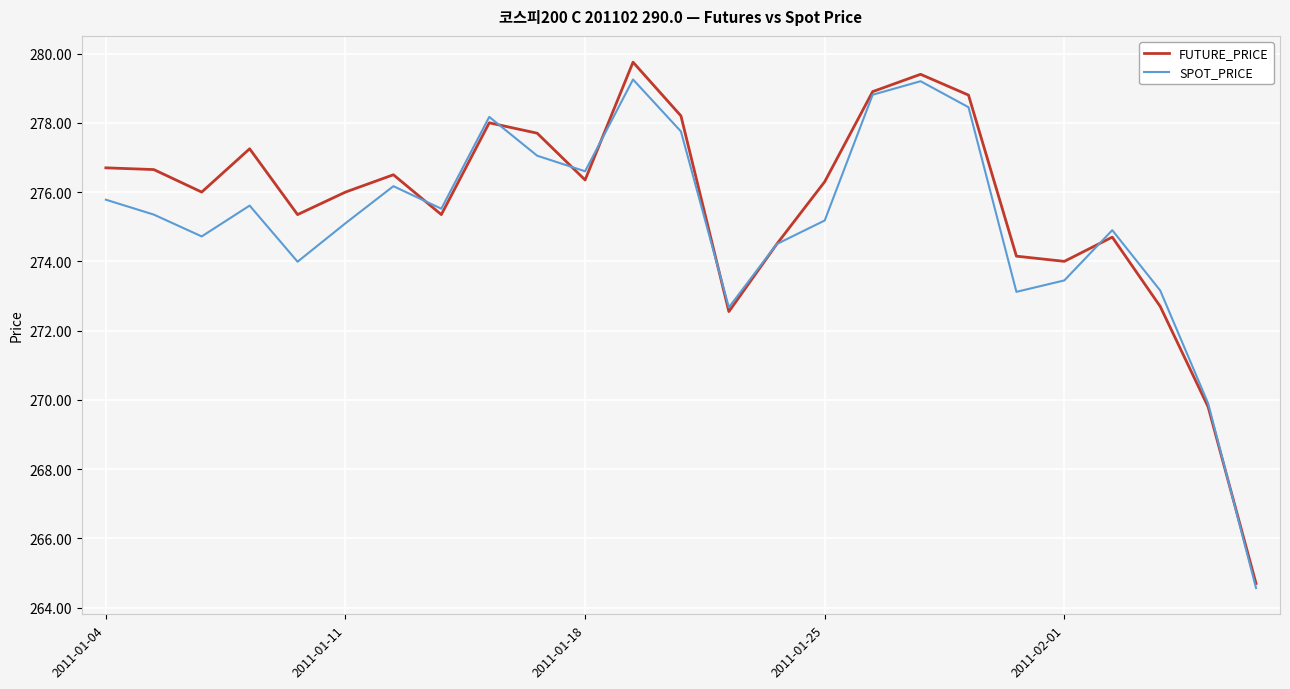

Which series has the largest range (max minus min)?

FUTURE_PRICE